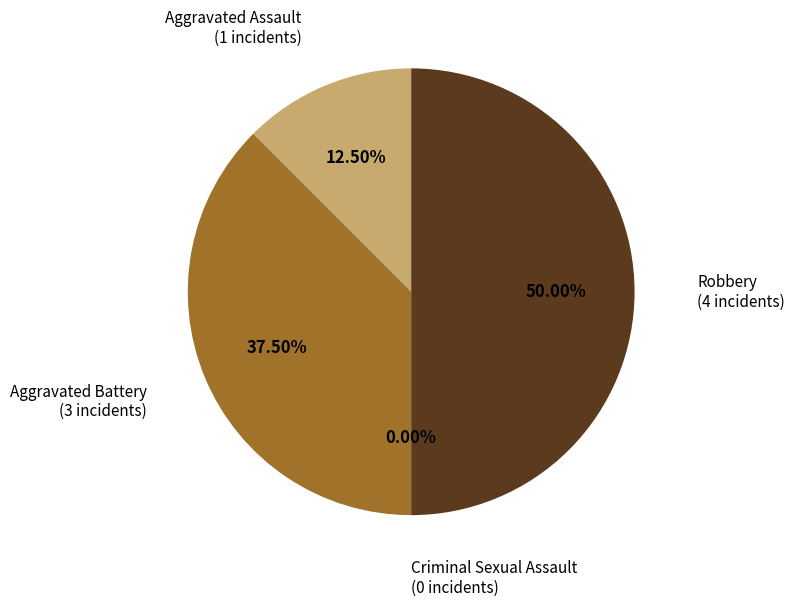

To the nearest percent, what is the difference between the largest and smallest slice percentages?

50%